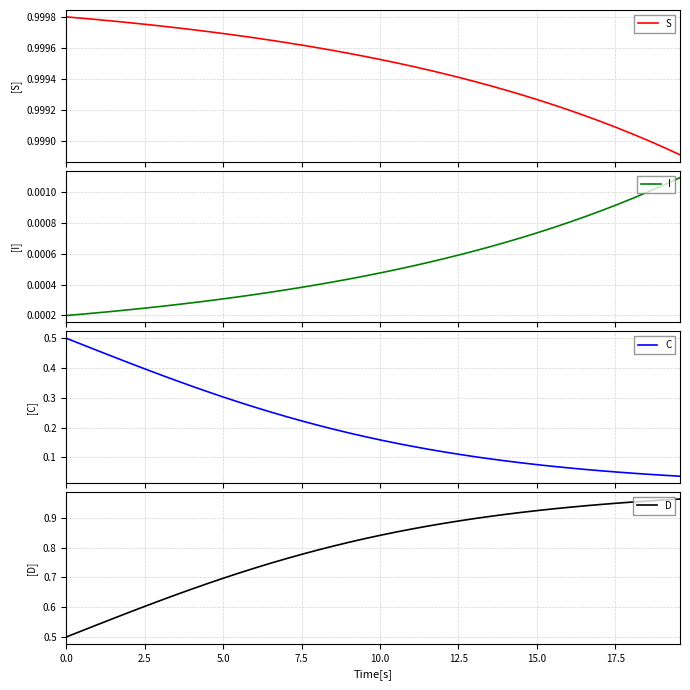

True or false: I and D cross at least once.

False